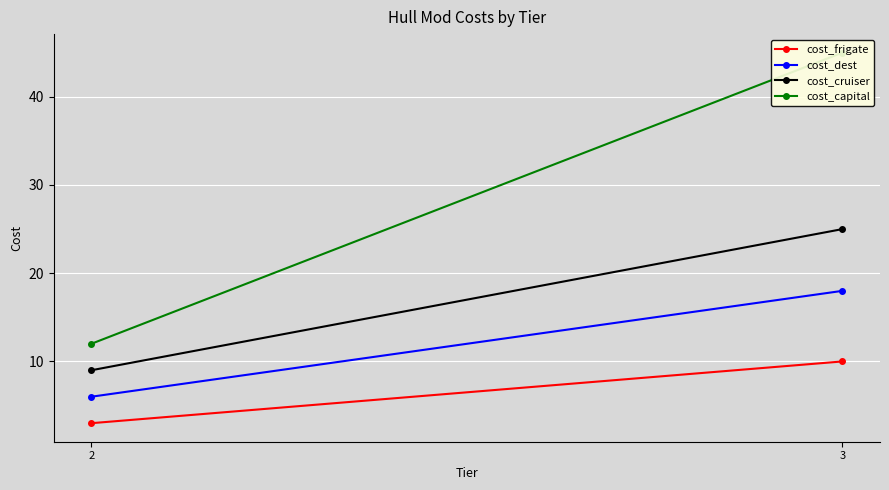

At which category is the sum across all series the highest?

3